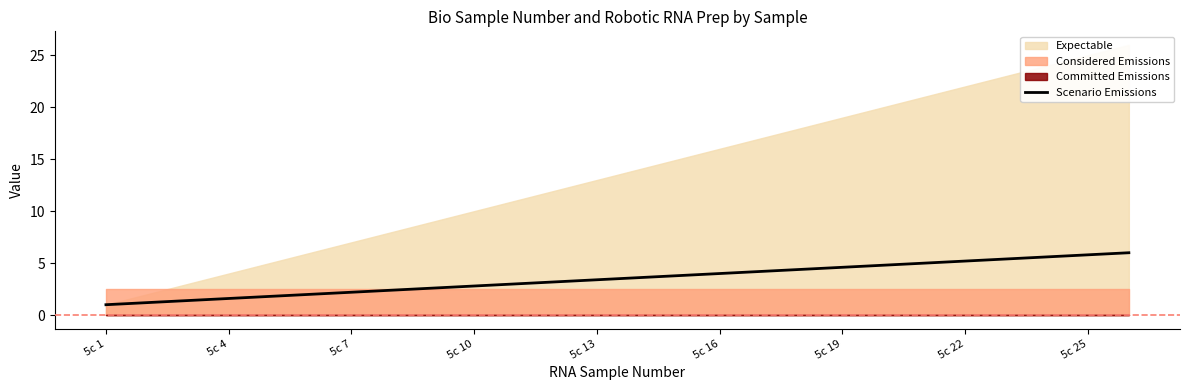

What is the minimum value for Scenario Emissions?

1.0